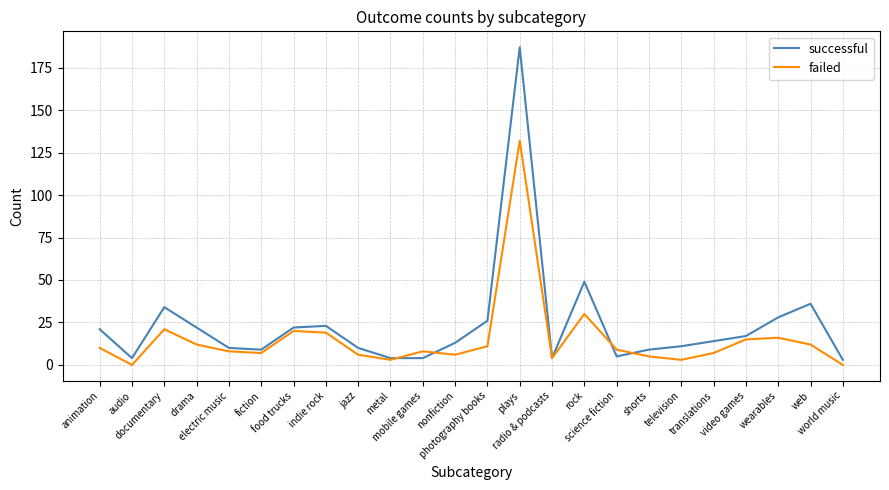

What is the sum of the successful values at audio and electric music?

14